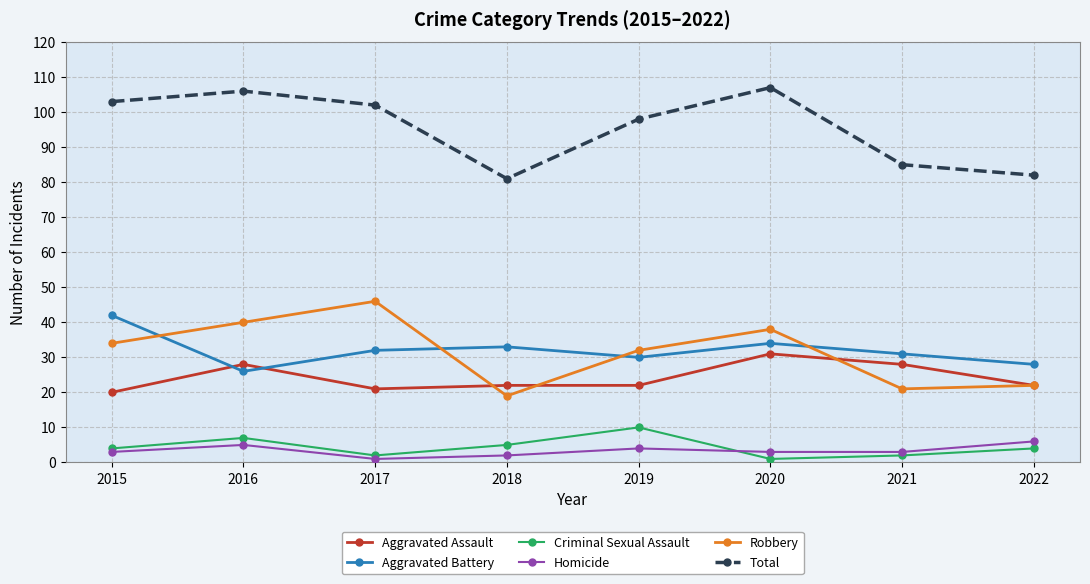

At which category does Criminal Sexual Assault reach its first local valley?

2017